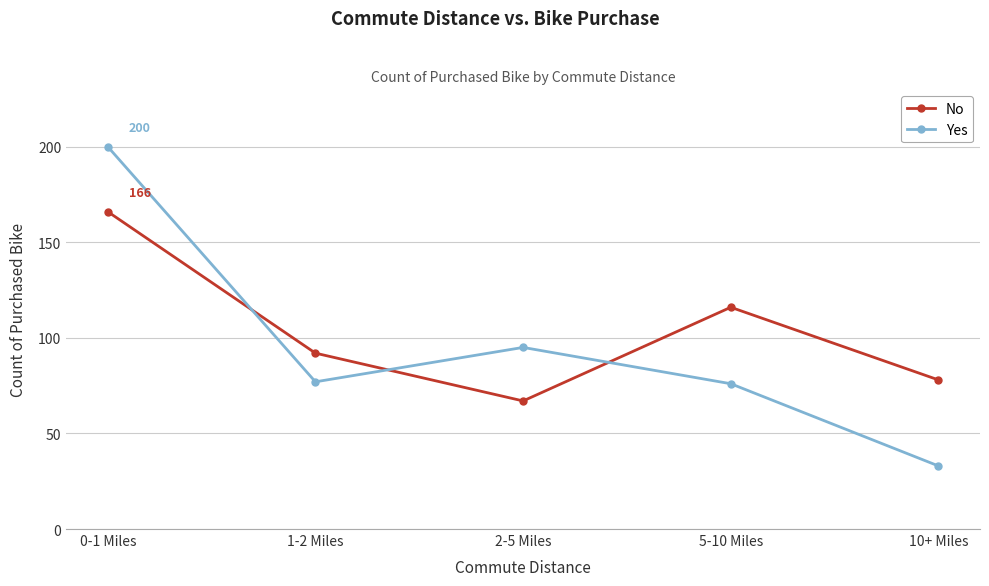

Which series changed the most between 5-10 Miles and 10+ Miles?

Yes